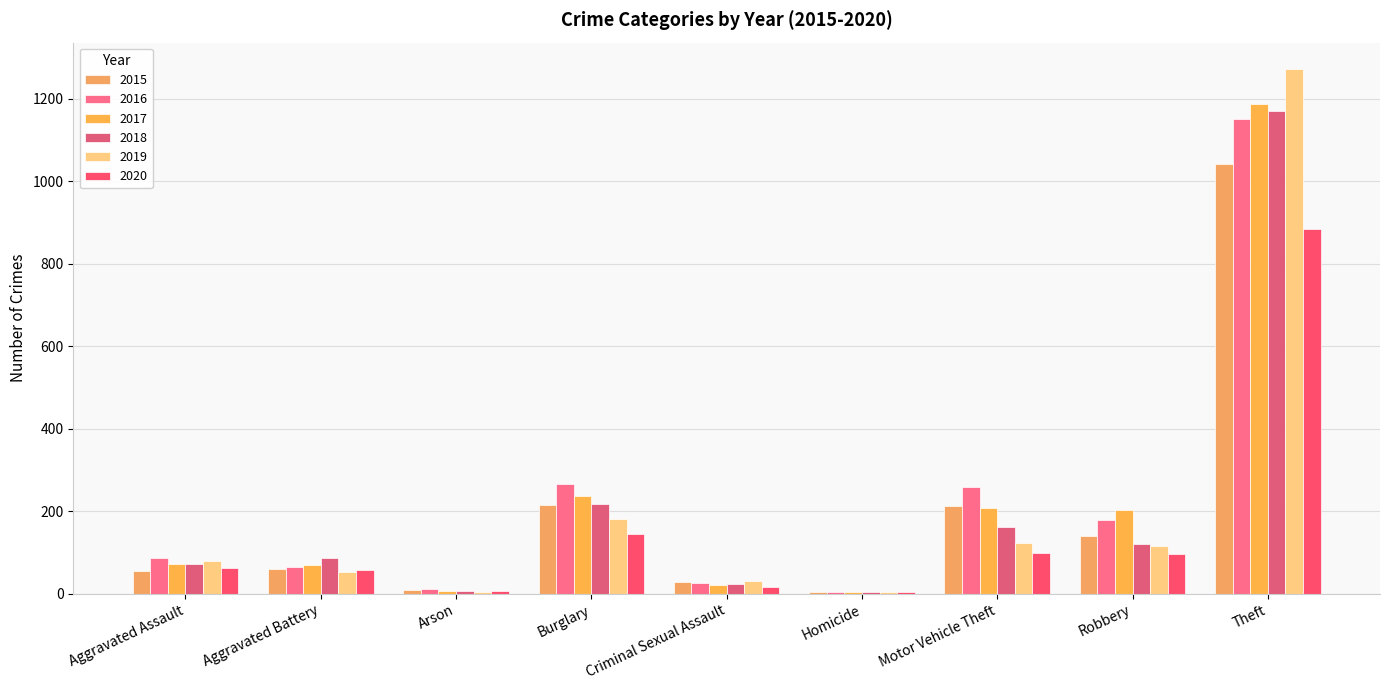

The 2015 series shows 6 at Arson. True or false?

False